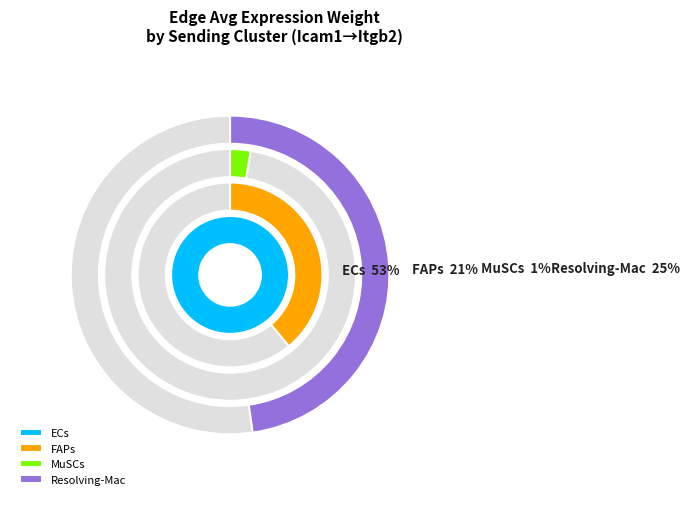

To the nearest percent, what is the difference between the FAPs and ECs slice percentages?

32%